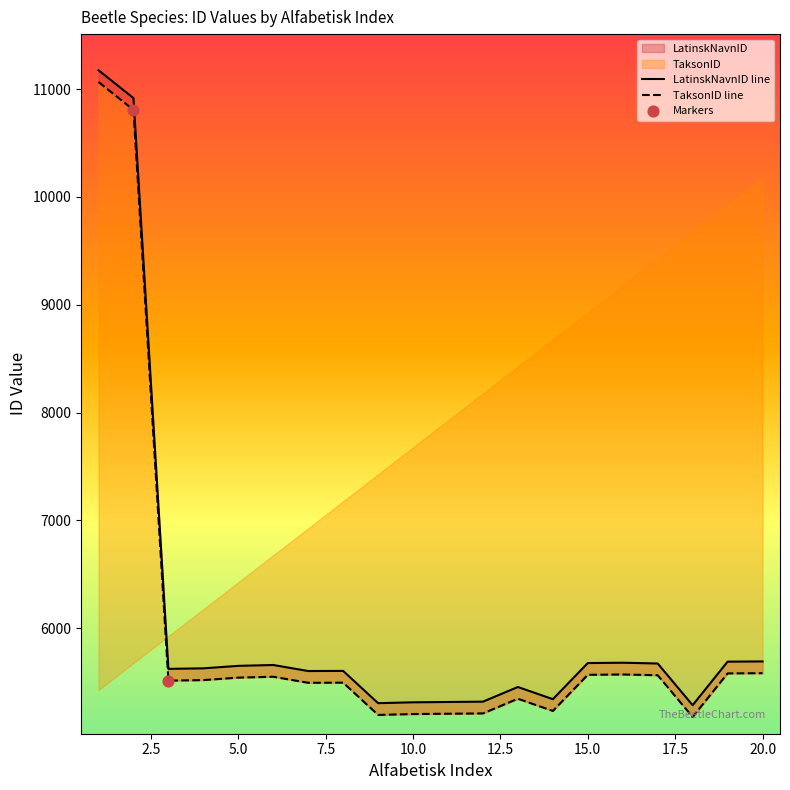

Which series contains the highest Y value?

LatinskNavnID